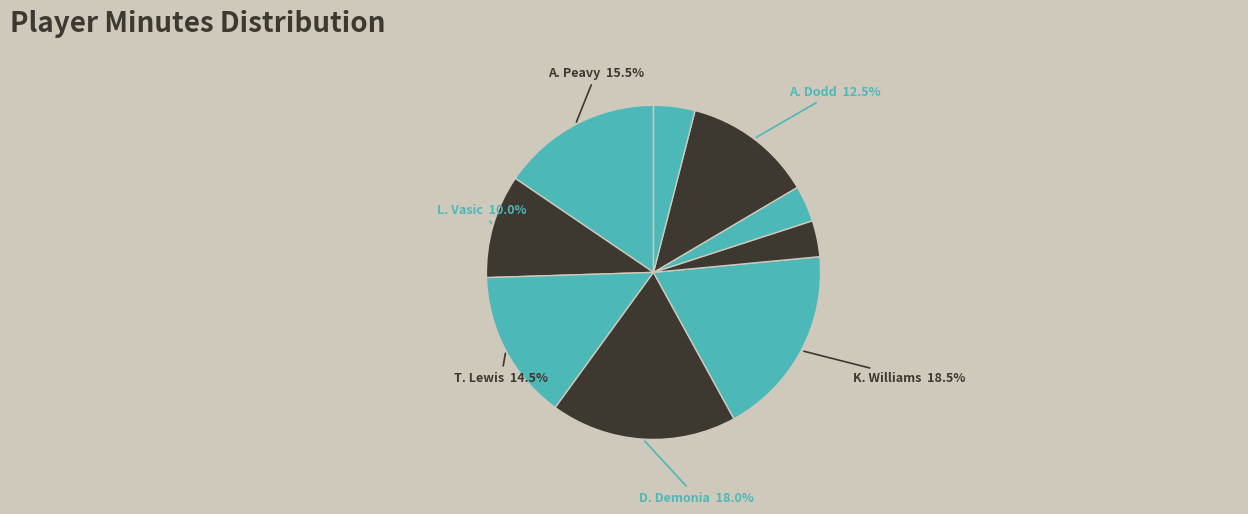

How many segments does this pie chart have?

9